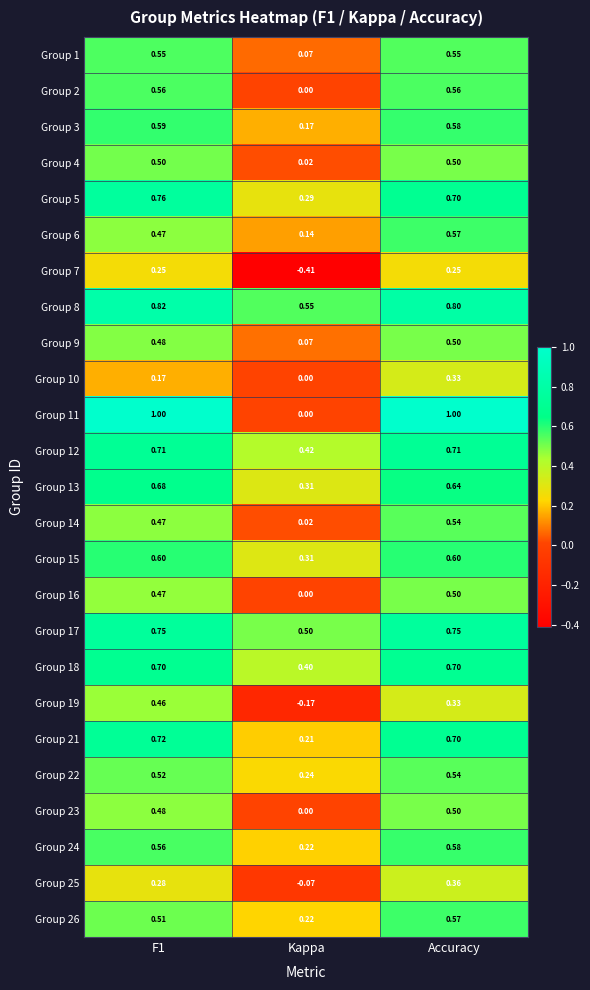

Is the value of Group 4 at Kappa greater than the value of Group 6 at F1?

No